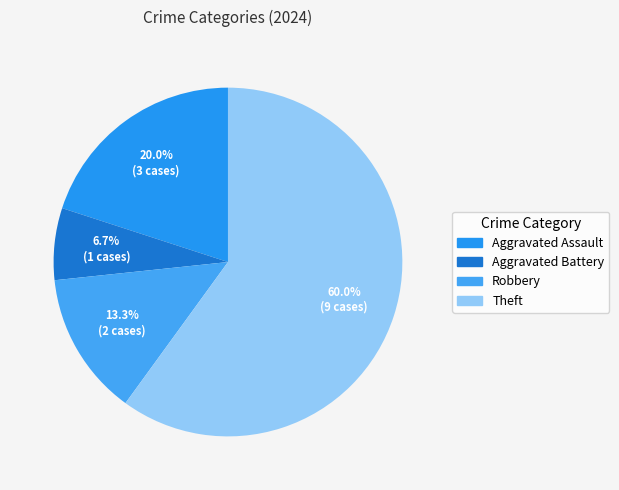

To the nearest percent, what is the difference between the largest and smallest slice percentages?

53%